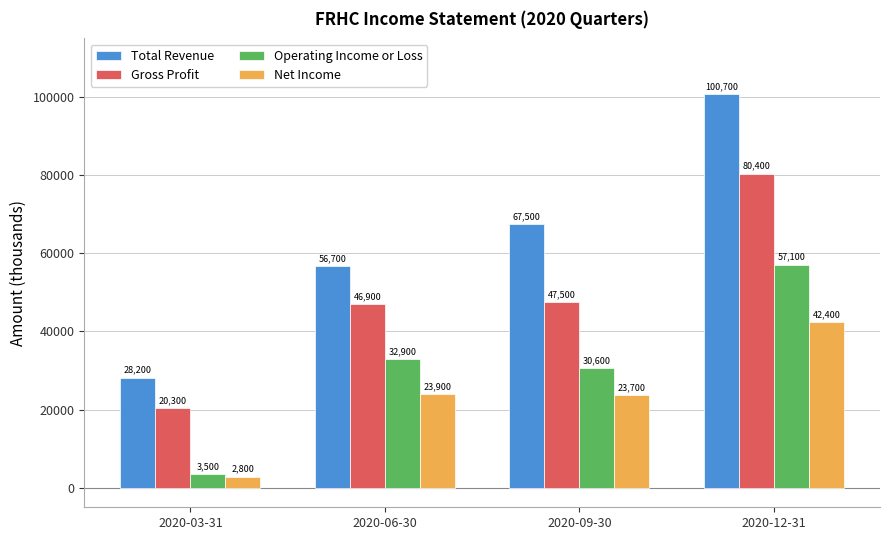

Is the value of Net Income at 2020-06-30 greater than the value of Gross Profit at 2020-09-30?

No